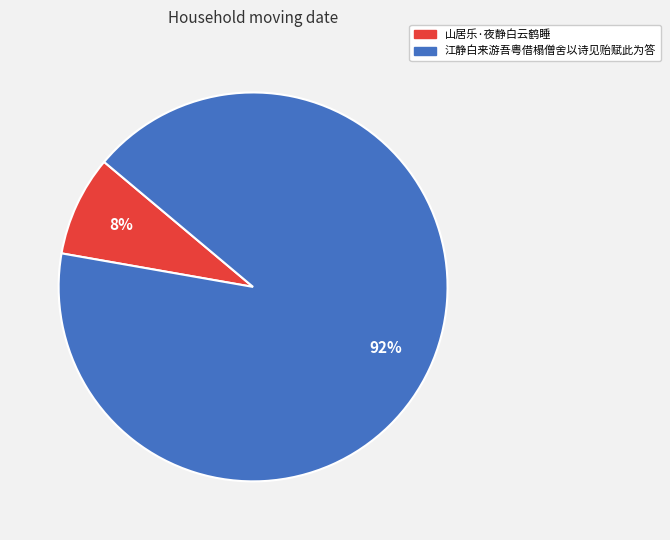

Is there any slice that represents more than half of the pie?

Yes